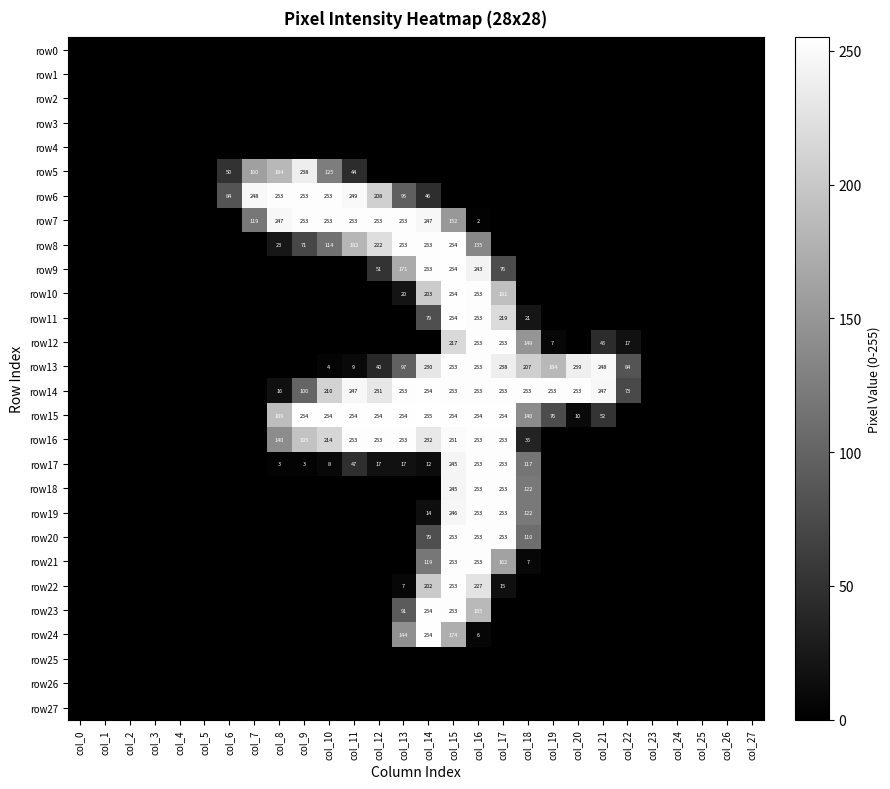

The row21 series shows 253 at col_15. True or false?

True